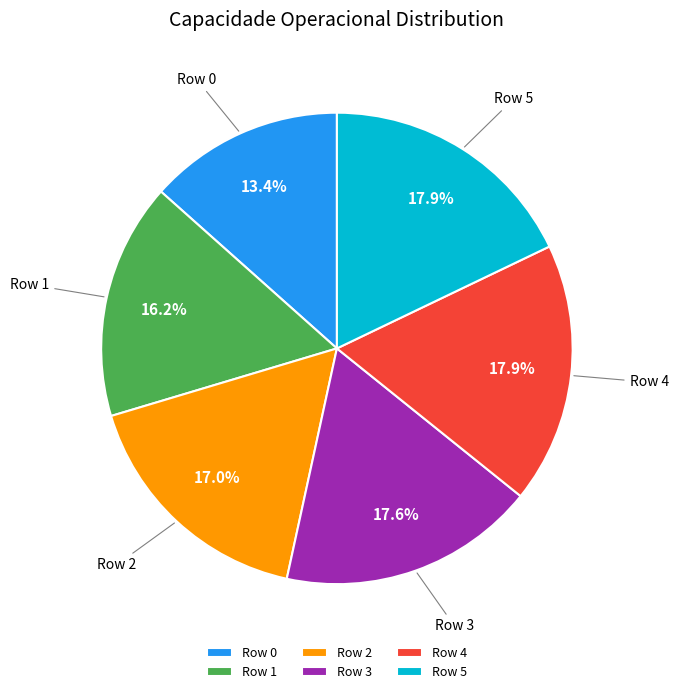

Is the sum of Row 2 and Row 3 greater than half?

No